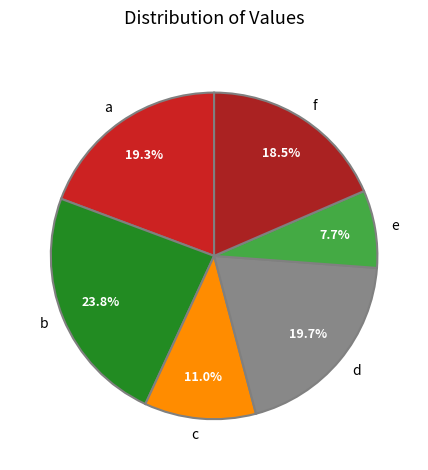

How many slices are in this pie chart?

6